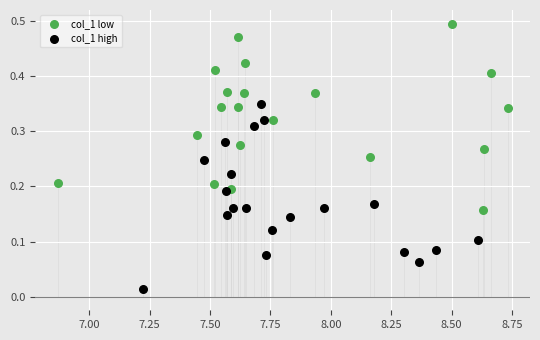

Which series contains the highest Y value?

col_1 low